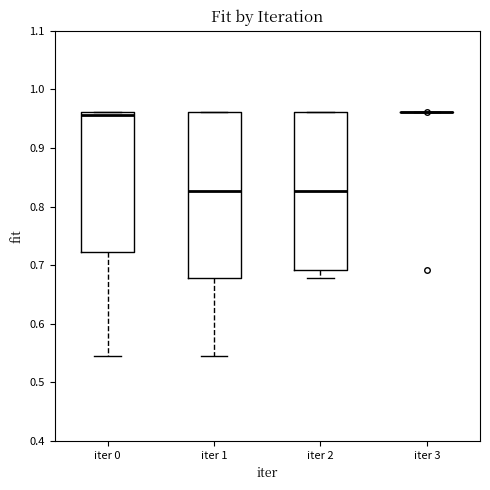

Reading left to right, transcribe this box plot: for each box, give where its median line is, the range the box spans, and where its two whiskers end, as read against the y-axis. The values are not printed on the chart, so give them approximately, as read against the axis.

iter 0: median 0.96 (just below the box's upper edge), box 0.72 to 0.96, whiskers 0.55 to 0.96
iter 1: median 0.83, box 0.68 to 0.96, whiskers 0.55 to 0.96
iter 2: median 0.83, box 0.69 to 0.96, whiskers 0.68 to 0.96
iter 3: box collapsed to a line at 0.96, whiskers 0.96 to 0.96